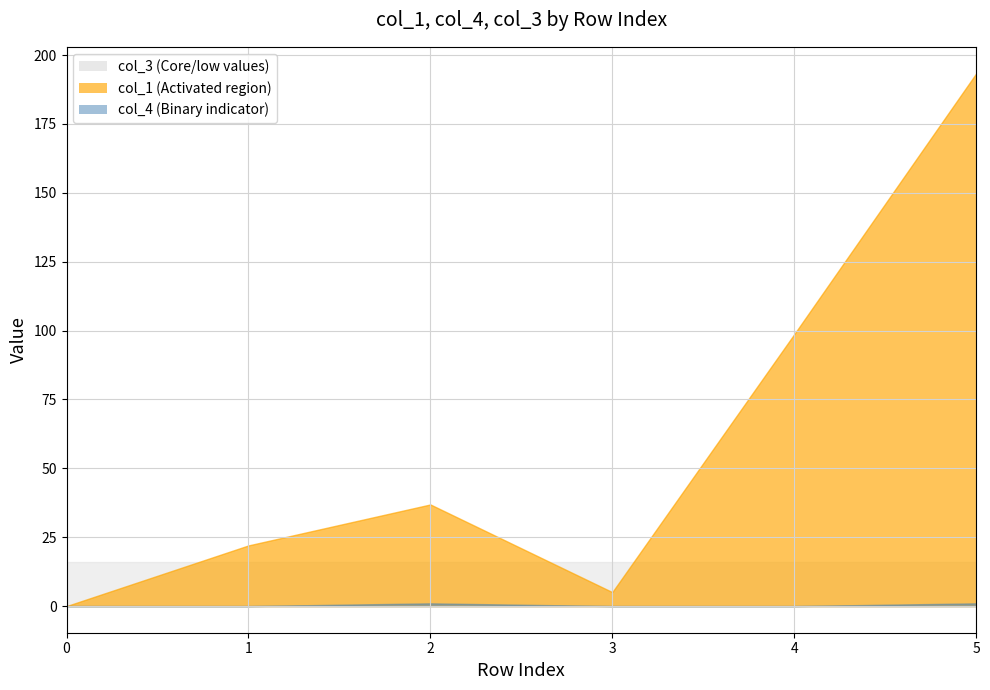

The value of col_4 at 4 is 0.0. True or false?

True